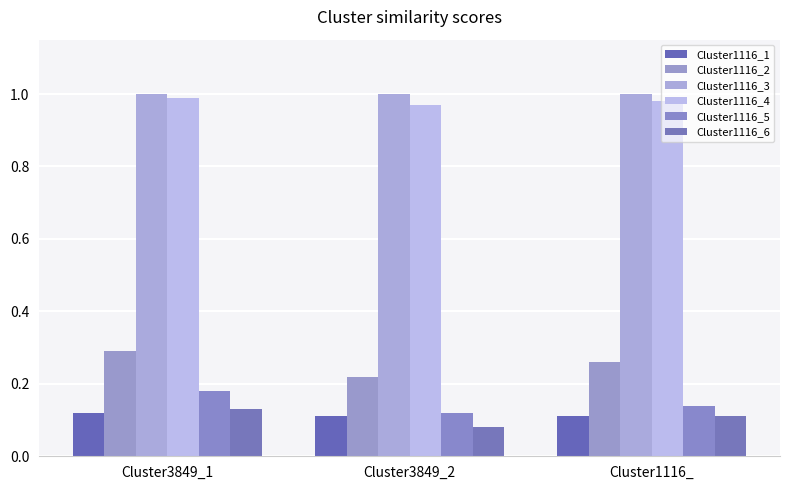

At which category is the sum across all series the highest?

Cluster3849_1